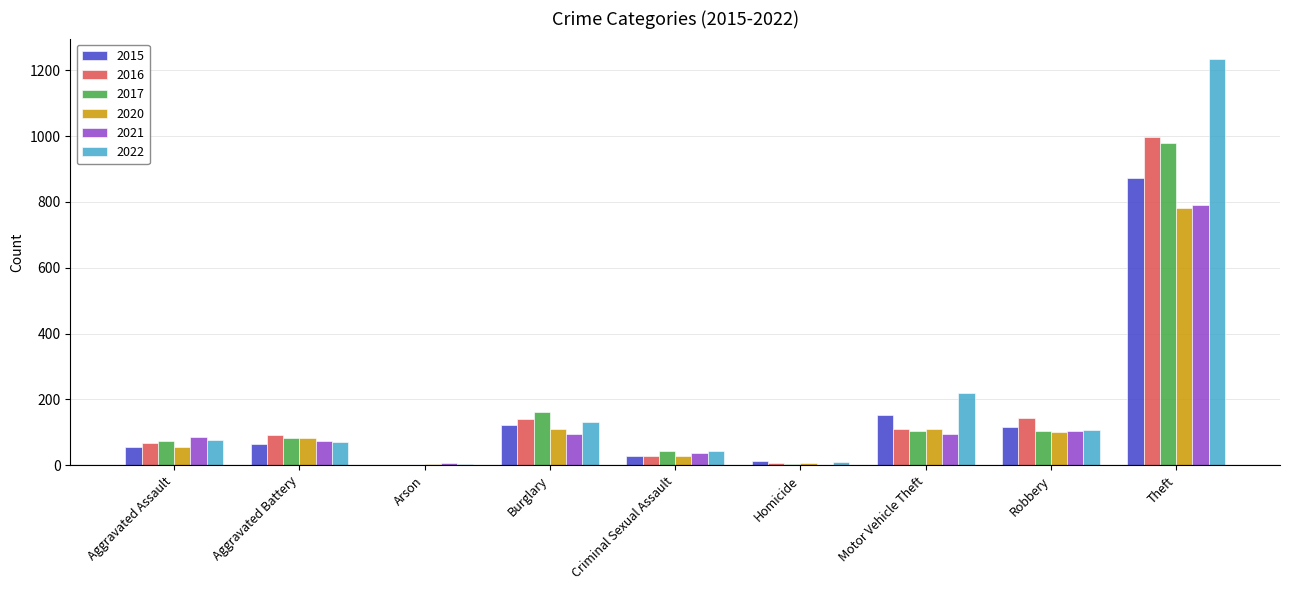

The value of 2016 at Robbery is 62. True or false?

False